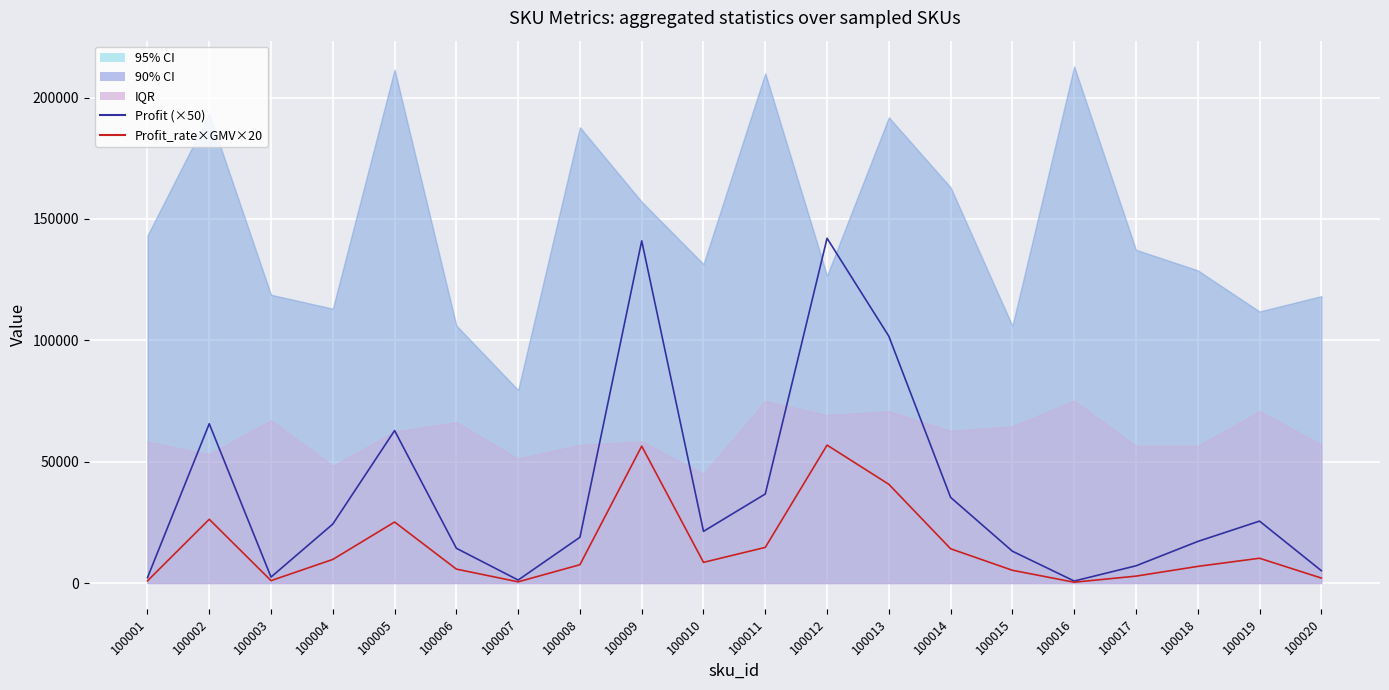

What is the maximum value for Profit (×50)?

142040.0